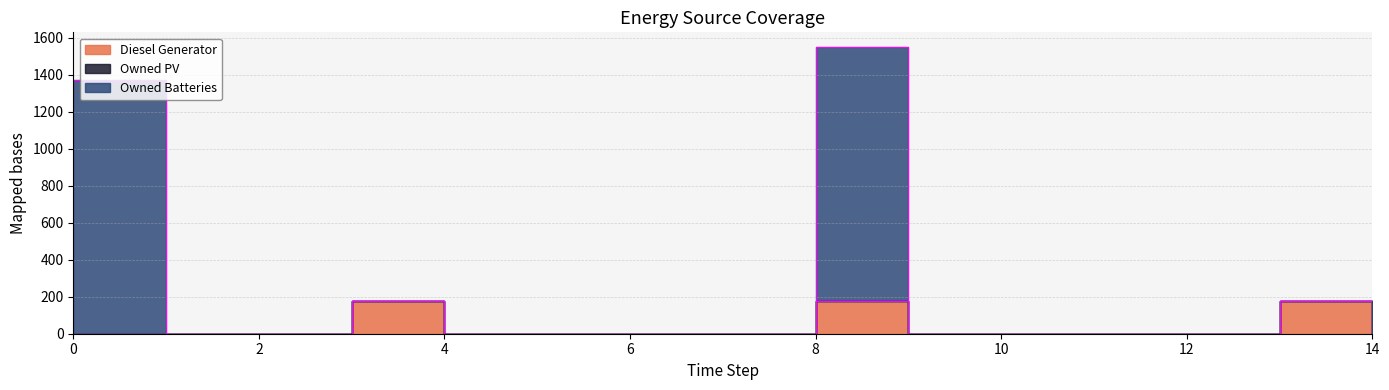

What is the difference between the Owned Batteries values at 6 and 13?

178